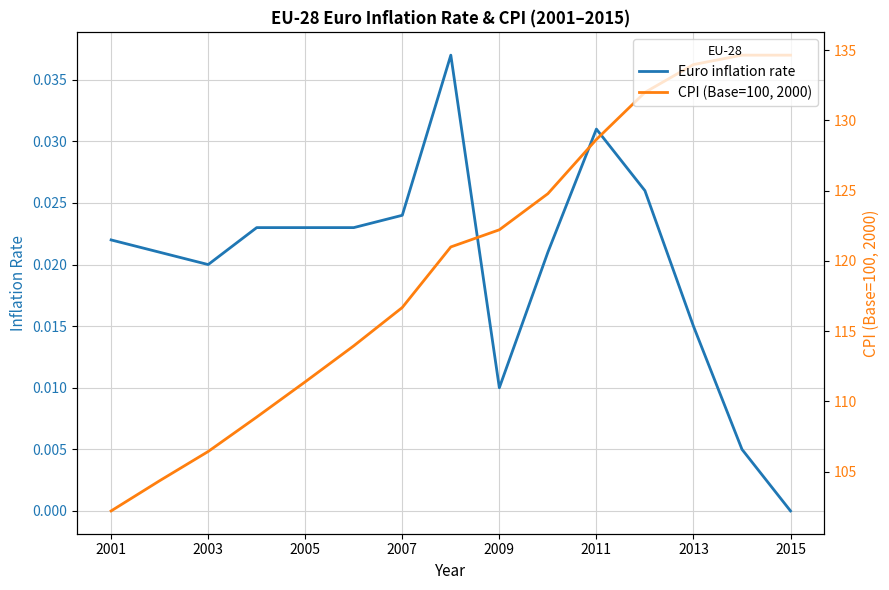

True or false: CPI (Base=100, 2000) and Euro inflation rate cross at least once.

False